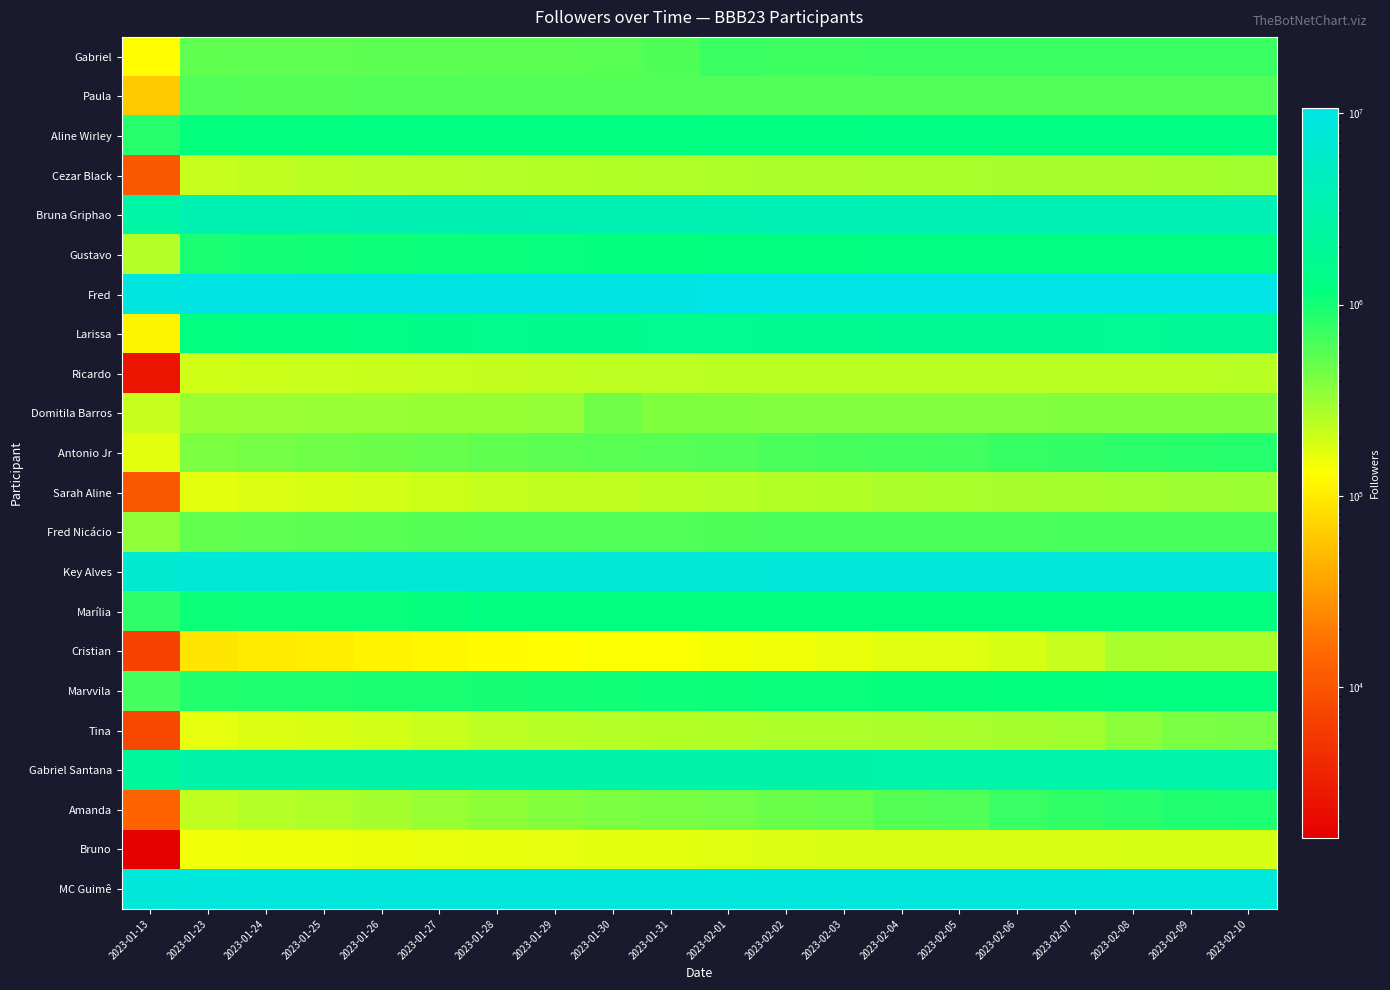

Reading left to right, what are all the values shown in this chart?

Gabriel: 2023-01-13=129000	2023-01-23=517771	2023-01-24=525191	2023-01-25=528738	2023-01-26=534073	2023-01-27=537056	2023-01-28=542791	2023-01-29=544192	2023-01-30=551325	2023-01-31=602904	2023-02-01=714975	2023-02-02=706257	2023-02-03=705839	2023-02-04=709473	2023-02-05=709380	2023-02-06=710405	2023-02-07=709641	2023-02-08=711357	2023-02-09=711852	2023-02-10=712472
Paula: 2023-01-13=61600	2023-01-23=583662	2023-01-24=574485	2023-01-25=576005	2023-01-26=578455	2023-01-27=581277	2023-01-28=580020	2023-01-29=580215	2023-01-30=580975	2023-01-31=581447	2023-02-01=588798	2023-02-02=591258	2023-02-03=592511	2023-02-04=592925	2023-02-05=592873	2023-02-06=592483	2023-02-07=590866	2023-02-08=587285	2023-02-09=592246	2023-02-10=591977
Aline Wirley: 2023-01-13=853000	2023-01-23=1154476	2023-01-24=1171498	2023-01-25=1177577	2023-01-26=1187481	2023-01-27=1196889	2023-01-28=1207849	2023-01-29=1214407	2023-01-30=1220327	2023-01-31=1225508	2023-02-01=1232892	2023-02-02=1241118	2023-02-03=1245677	2023-02-04=1253297	2023-02-05=1255118	2023-02-06=1263051	2023-02-07=1266719	2023-02-08=1271776	2023-02-09=1278783	2023-02-10=1281561
Cezar Black: 2023-01-13=10400	2023-01-23=214521	2023-01-24=231003	2023-01-25=236469	2023-01-26=242114	2023-01-27=246366	2023-01-28=251820	2023-01-29=256077	2023-01-30=260895	2023-01-31=263256	2023-02-01=268248	2023-02-02=272657	2023-02-03=275136	2023-02-04=277936	2023-02-05=278593	2023-02-06=281924	2023-02-07=282575	2023-02-08=284547	2023-02-09=286399	2023-02-10=290469
Bruna Griphao: 2023-01-13=2700000	2023-01-23=3565299	2023-01-24=3596131	2023-01-25=3609772	2023-01-26=3629895	2023-01-27=3650419	2023-01-28=3670505	2023-01-29=3686190	2023-01-30=3699286	2023-01-31=3710134	2023-02-01=3731407	2023-02-02=3753661	2023-02-03=3771190	2023-02-04=3789167	2023-02-05=3793561	2023-02-06=3808437	2023-02-07=3819378	2023-02-08=3828938	2023-02-09=3847909	2023-02-10=3862497
Gustavo: 2023-01-13=252000	2023-01-23=953586	2023-01-24=991588	2023-01-25=1017062	2023-01-26=1047848	2023-01-27=1071210	2023-01-28=1098843	2023-01-29=1120515	2023-01-30=1148099	2023-01-31=1160677	2023-02-01=1178714	2023-02-02=1197122	2023-02-03=1241672	2023-02-04=1260289	2023-02-05=1264564	2023-02-06=1279989	2023-02-07=1289356	2023-02-08=1299888	2023-02-09=1313993	2023-02-10=1319600
Fred: 2023-01-13=9300000	2023-01-23=10191505	2023-01-24=10232234	2023-01-25=10247431	2023-01-26=10278614	2023-01-27=10309471	2023-01-28=10362792	2023-01-29=10406596	2023-01-30=10440067	2023-01-31=10468351	2023-02-01=10505839	2023-02-02=10532159	2023-02-03=10550078	2023-02-04=10569519	2023-02-05=10573170	2023-02-06=10598647	2023-02-07=10622104	2023-02-08=10637786	2023-02-09=10659314	2023-02-10=10667409
Larissa: 2023-01-13=113000	2023-01-23=1232390	2023-01-24=1291677	2023-01-25=1316218	2023-01-26=1377855	2023-01-27=1428076	2023-01-28=1502536	2023-01-29=1554173	2023-01-30=1589294	2023-01-31=1618003	2023-02-01=1661130	2023-02-02=1691773	2023-02-03=1710209	2023-02-04=1740884	2023-02-05=1746488	2023-02-06=1766593	2023-02-07=1789150	2023-02-08=1816081	2023-02-09=1863701	2023-02-10=1882914
Ricardo: 2023-01-13=2541	2023-01-23=198552	2023-01-24=206493	2023-01-25=209570	2023-01-26=214887	2023-01-27=220371	2023-01-28=223909	2023-01-29=228821	2023-01-30=232725	2023-01-31=234343	2023-02-01=236735	2023-02-02=238455	2023-02-03=238272	2023-02-04=238983	2023-02-05=238794	2023-02-06=238125	2023-02-07=237437	2023-02-08=238534	2023-02-09=240155	2023-02-10=240750
Domitila Barros: 2023-01-13=214000	2023-01-23=309931	2023-01-24=315388	2023-01-25=317308	2023-01-26=319741	2023-01-27=322945	2023-01-28=325774	2023-01-29=327376	2023-01-30=447125	2023-01-31=393556	2023-02-01=388803	2023-02-02=382882	2023-02-03=384156	2023-02-04=385316	2023-02-05=386065	2023-02-06=387974	2023-02-07=388677	2023-02-08=392228	2023-02-09=394638	2023-02-10=394666
Antonio Jr: 2023-01-13=167000	2023-01-23=407478	2023-01-24=436671	2023-01-25=448175	2023-01-26=466757	2023-01-27=491573	2023-01-28=516648	2023-01-29=534738	2023-01-30=550781	2023-01-31=566122	2023-02-01=584647	2023-02-02=621983	2023-02-03=643134	2023-02-04=667507	2023-02-05=676452	2023-02-06=736233	2023-02-07=763295	2023-02-08=799447	2023-02-09=836501	2023-02-10=862165
Sarah Aline: 2023-01-13=10700	2023-01-23=166064	2023-01-24=181527	2023-01-25=186740	2023-01-26=194312	2023-01-27=206436	2023-01-28=218204	2023-01-29=225062	2023-01-30=231811	2023-01-31=237066	2023-02-01=243922	2023-02-02=256158	2023-02-03=261369	2023-02-04=273799	2023-02-05=276173	2023-02-06=283219	2023-02-07=286903	2023-02-08=293428	2023-02-09=301813	2023-02-10=305573
Fred Nicácio: 2023-01-13=342000	2023-01-23=511058	2023-01-24=528127	2023-01-25=544503	2023-01-26=554848	2023-01-27=571521	2023-01-28=582432	2023-01-29=586142	2023-01-30=590058	2023-01-31=594857	2023-02-01=603344	2023-02-02=609724	2023-02-03=614202	2023-02-04=619995	2023-02-05=621403	2023-02-06=626512	2023-02-07=629301	2023-02-08=632961	2023-02-09=636762	2023-02-10=637082
Key Alves: 2023-01-13=7000000	2023-01-23=7656395	2023-01-24=7696363	2023-01-25=7719232	2023-01-26=7739270	2023-01-27=7753221	2023-01-28=7694020	2023-01-29=7705006	2023-01-30=7727024	2023-01-31=7741007	2023-02-01=7768419	2023-02-02=7838691	2023-02-03=7919422	2023-02-04=7922786	2023-02-05=7913974	2023-02-06=7916159	2023-02-07=7914749	2023-02-08=7916466	2023-02-09=7920702	2023-02-10=7919131
Marília: 2023-01-13=797000	2023-01-23=1053148	2023-01-24=1074407	2023-01-25=1089861	2023-01-26=1105375	2023-01-27=1137312	2023-01-28=1191073	2023-01-29=1199787	2023-01-30=1203668	2023-01-31=1206697	2023-02-01=1216417	2023-02-02=1225914	2023-02-03=1228911	2023-02-04=1229107	2023-02-05=1229662	2023-02-06=1231947	2023-02-07=1231939	2023-02-08=1234851	2023-02-09=1243908	2023-02-10=1246090
Cristian: 2023-01-13=6855	2023-01-23=92682	2023-01-24=98043	2023-01-25=100840	2023-01-26=112523	2023-01-27=117808	2023-01-28=123775	2023-01-29=128001	2023-01-30=135488	2023-01-31=138169	2023-02-01=144020	2023-02-02=148791	2023-02-03=157611	2023-02-04=171614	2023-02-05=174592	2023-02-06=186222	2023-02-07=213942	2023-02-08=275591	2023-02-09=272903	2023-02-10=274260
Marvvila: 2023-01-13=654000	2023-01-23=870969	2023-01-24=905118	2023-01-25=915868	2023-01-26=934313	2023-01-27=955542	2023-01-28=979016	2023-01-29=998288	2023-01-30=1021044	2023-01-31=1045084	2023-02-01=1065411	2023-02-02=1093432	2023-02-03=1105761	2023-02-04=1126343	2023-02-05=1131182	2023-02-06=1147801	2023-02-07=1161202	2023-02-08=1175381	2023-02-09=1196827	2023-02-10=1208042
Tina: 2023-01-13=7376	2023-01-23=163201	2023-01-24=177683	2023-01-25=184119	2023-01-26=195192	2023-01-27=212577	2023-01-28=235450	2023-01-29=243619	2023-01-30=250150	2023-01-31=254622	2023-02-01=260723	2023-02-02=267207	2023-02-03=270394	2023-02-04=274524	2023-02-05=276526	2023-02-06=286003	2023-02-07=290827	2023-02-08=359918	2023-02-09=414396	2023-02-10=424388
Gabriel Santana: 2023-01-13=2200000	2023-01-23=2833398	2023-01-24=2852688	2023-01-25=2861236	2023-01-26=2874061	2023-01-27=2884001	2023-01-28=2894793	2023-01-29=2903908	2023-01-30=2911457	2023-01-31=2917186	2023-02-01=2925178	2023-02-02=2932285	2023-02-03=2938003	2023-02-04=2949523	2023-02-05=2952968	2023-02-06=2961228	2023-02-07=2965184	2023-02-08=2970706	2023-02-09=2974758	2023-02-10=2977919
Amanda: 2023-01-13=13800	2023-01-23=225509	2023-01-24=249003	2023-01-25=261948	2023-01-26=287020	2023-01-27=321130	2023-01-28=353696	2023-01-29=375905	2023-01-30=403912	2023-01-31=422912	2023-02-01=442448	2023-02-02=471500	2023-02-03=490982	2023-02-04=568383	2023-02-05=587816	2023-02-06=724937	2023-02-07=777534	2023-02-08=832676	2023-02-09=892650	2023-02-10=927302
Bruno: 2023-01-13=1625	2023-01-23=148249	2023-01-24=151241	2023-01-25=152917	2023-01-26=156285	2023-01-27=158796	2023-01-28=161498	2023-01-29=163379	2023-01-30=166426	2023-01-31=169407	2023-02-01=174755	2023-02-02=180832	2023-02-03=182804	2023-02-04=184405	2023-02-05=184451	2023-02-06=185409	2023-02-07=185251	2023-02-08=186058	2023-02-09=187191	2023-02-10=187684
MC Guimê: 2023-01-13=8200000	2023-01-23=8591948	2023-01-24=8602569	2023-01-25=8606705	2023-01-26=8611439	2023-01-27=8616220	2023-01-28=8620432	2023-01-29=8625669	2023-01-30=8630809	2023-01-31=8633838	2023-02-01=8639586	2023-02-02=8647941	2023-02-03=8653460	2023-02-04=8659830	2023-02-05=8662092	2023-02-06=8668207	2023-02-07=8672033	2023-02-08=8677077	2023-02-09=8686517	2023-02-10=8691419